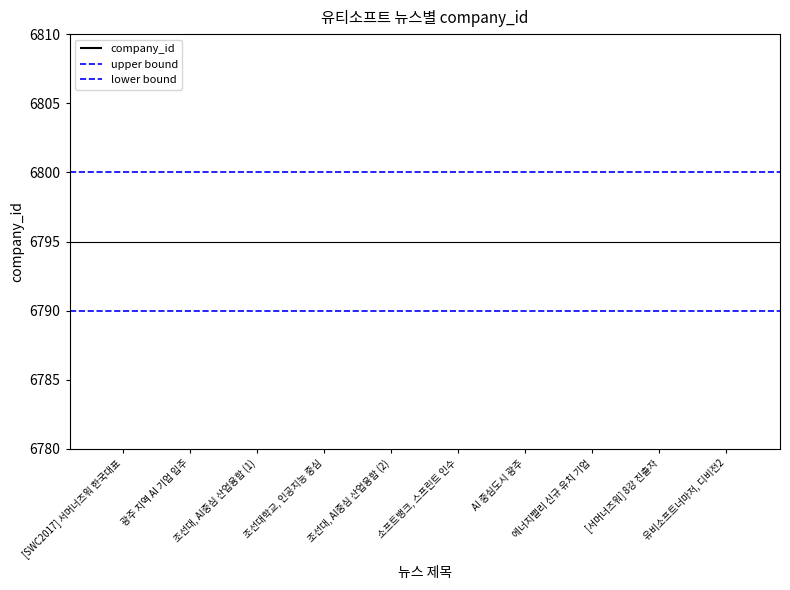

What position from the right is 광주 지역 AI 기업 입주?

1